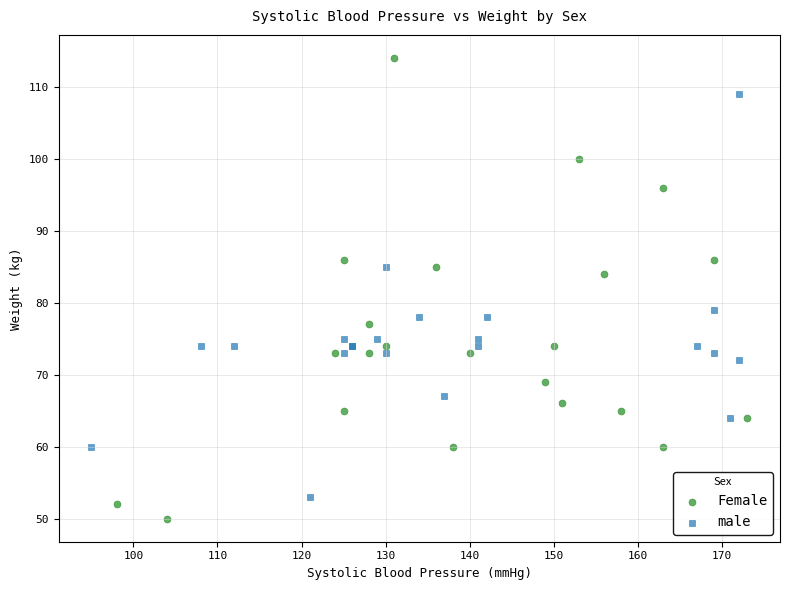

Which series contains the lowest Y value?

Female